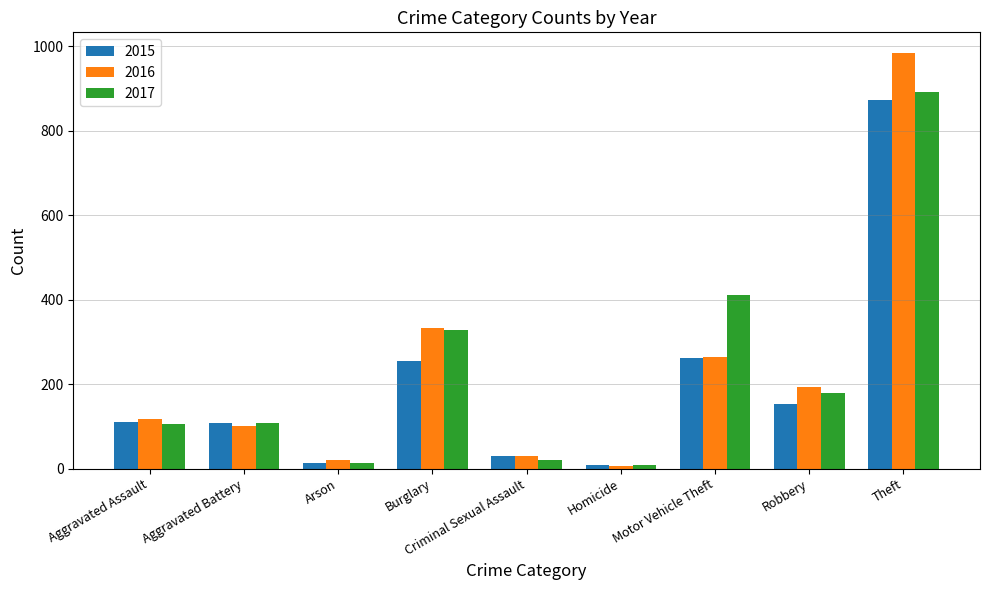

How many bars are there in total?

27